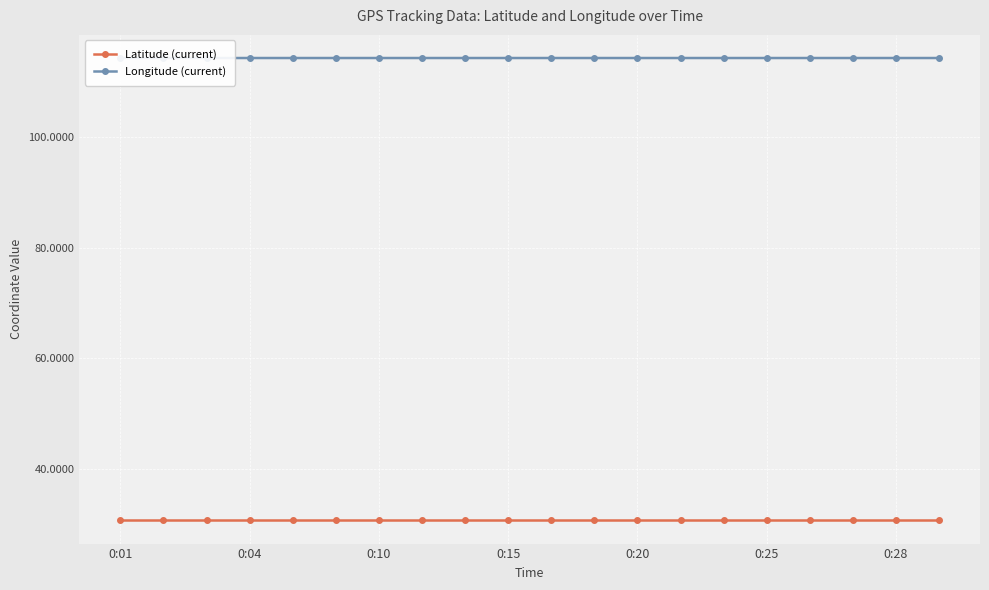

What is the total value across all series at 0:01?

145.0